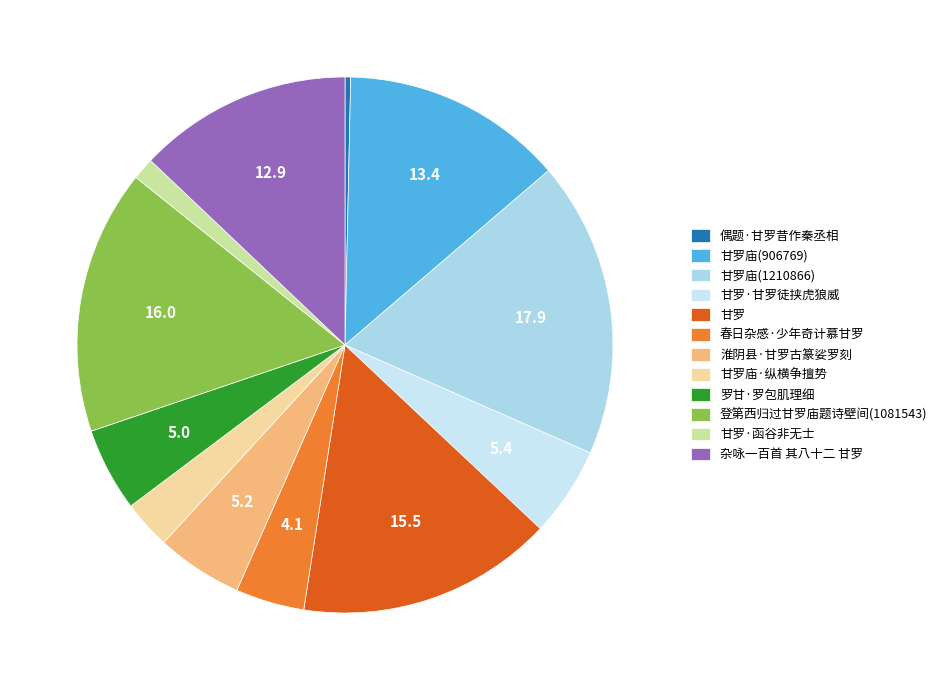

Rank the categories by value from lowest to highest.

偶题·甘罗昔作秦丞相, 甘罗·函谷非无士, 甘罗庙·纵横争擅势, 春日杂感·少年奇计慕甘罗, 罗甘·罗包肌理细, 淮阴县·甘罗古篆娑罗刻, 甘罗·甘罗徒挟虎狼威, 杂咏一百首 其八十二 甘罗, 甘罗庙(906769), 甘罗, 登第西归过甘罗庙题诗壁间(1081543), 甘罗庙(1210866)